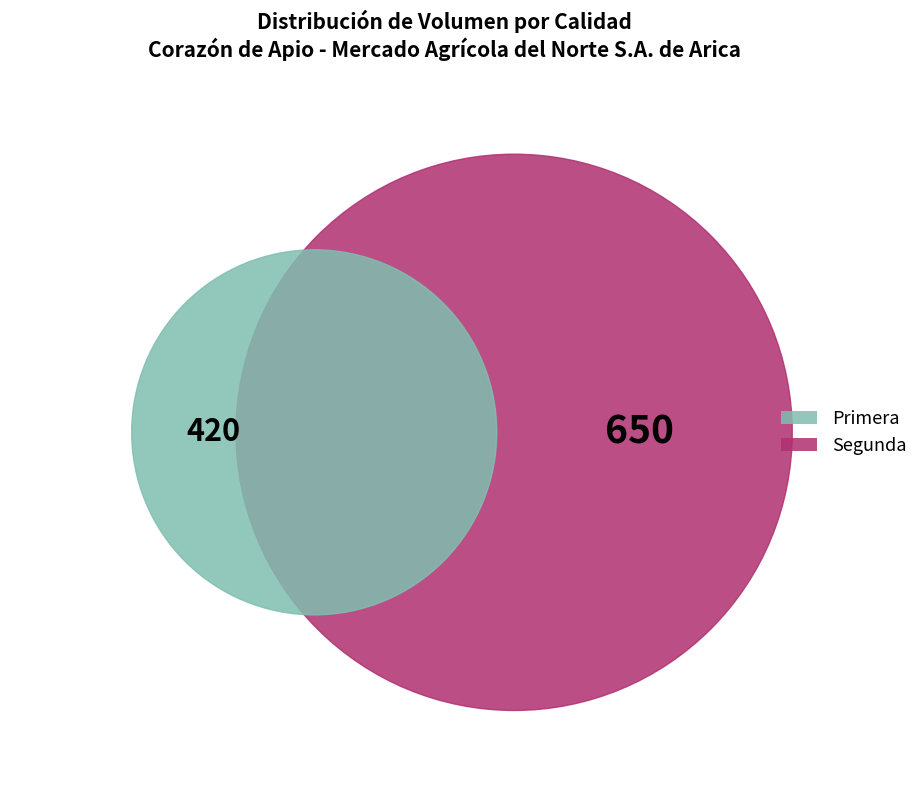

Does any single category account for the majority?

Yes